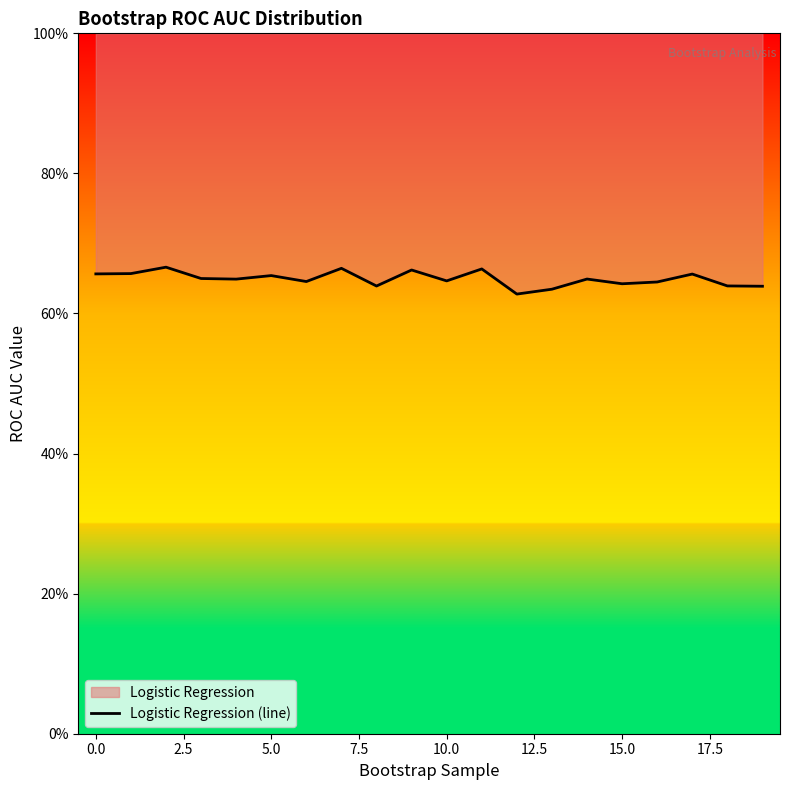

How many interior local peaks (higher than both neighbors) does the data have?

7